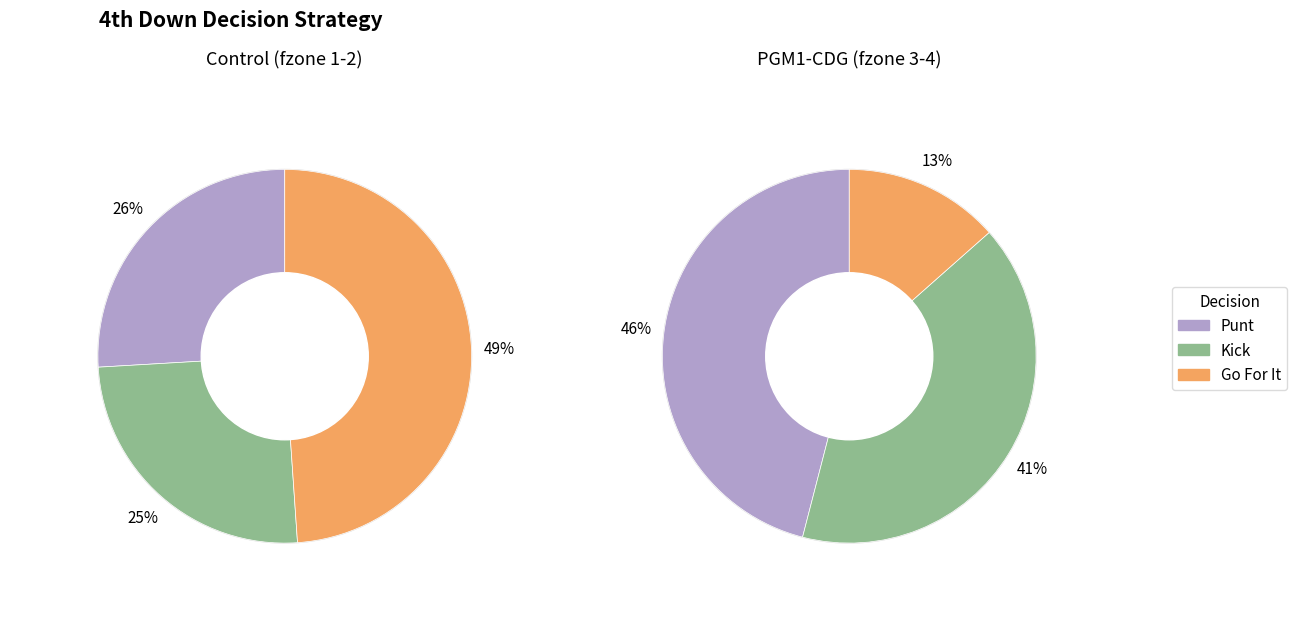

Is y=3 the majority of the pie?

No